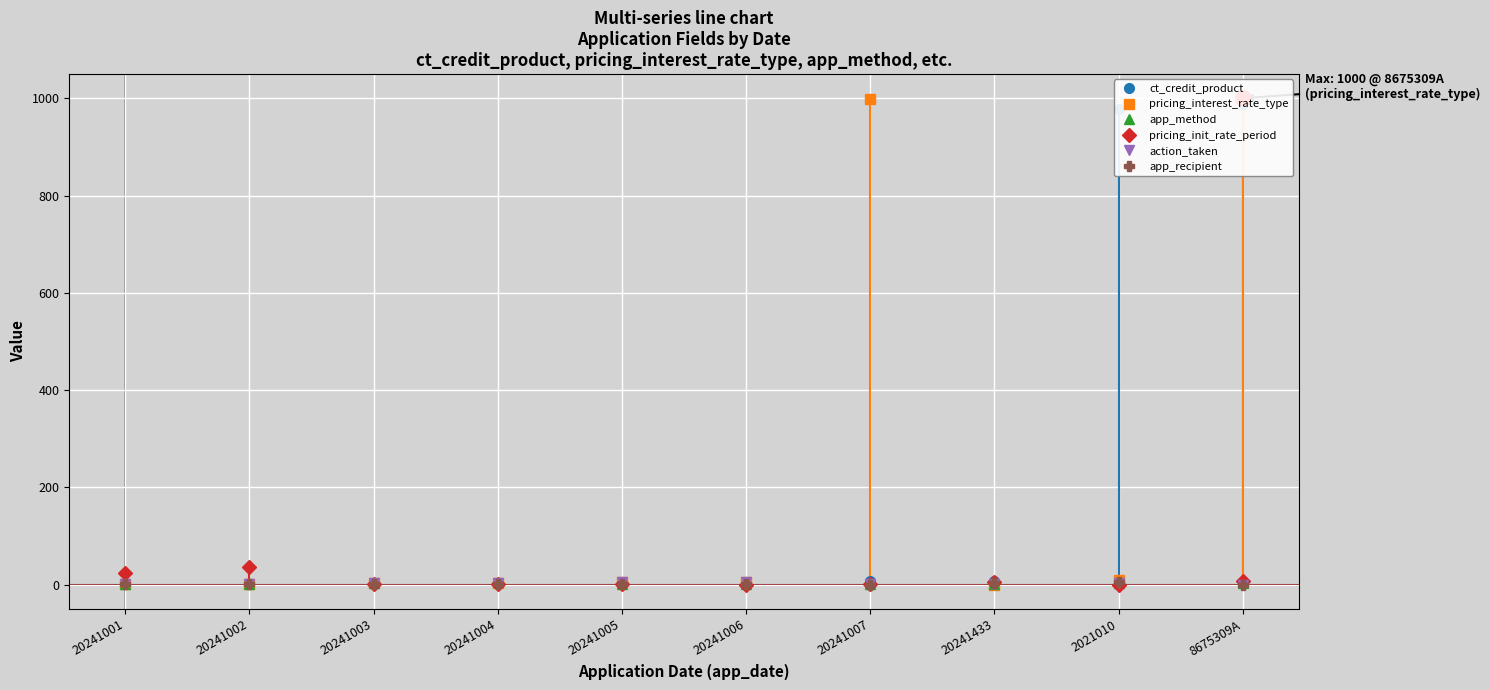

Which has a higher value, 8675309A or 2021010?

8675309A